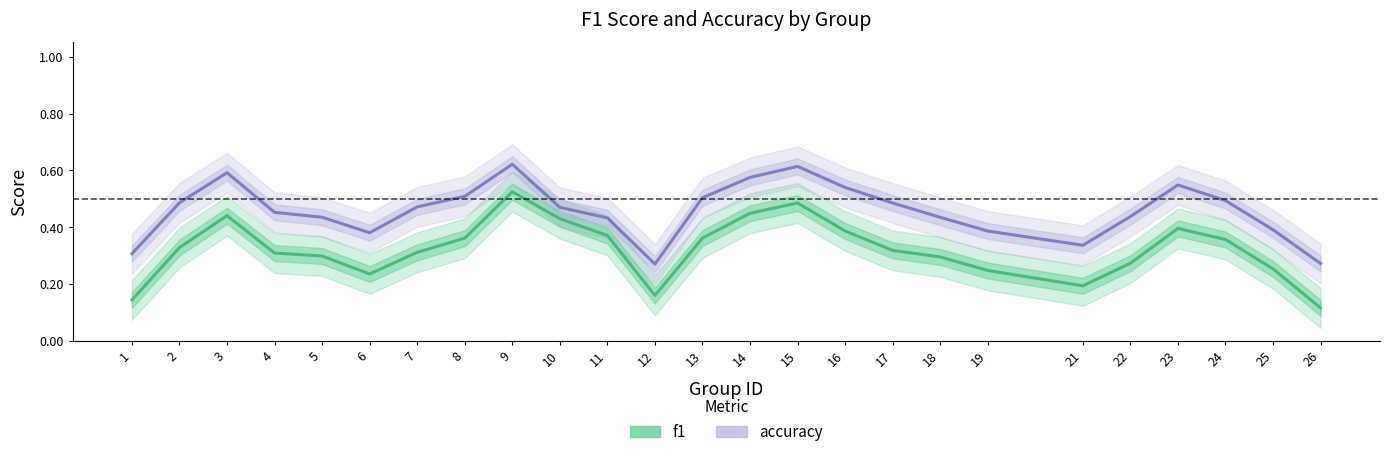

What is the value of the accuracy point at the 22nd from the left?

0.5